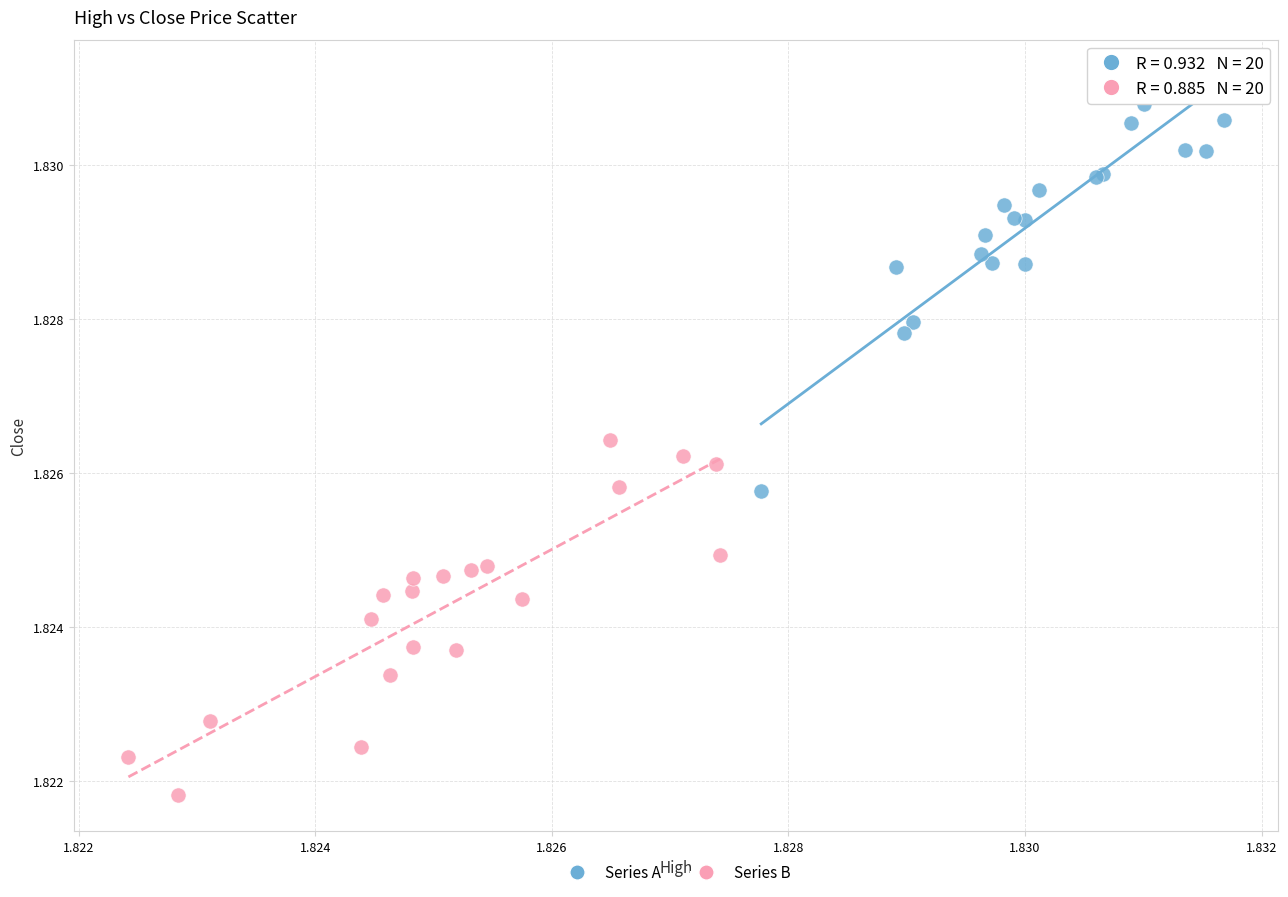

Which series reaches the minimum Y coordinate?

Series B